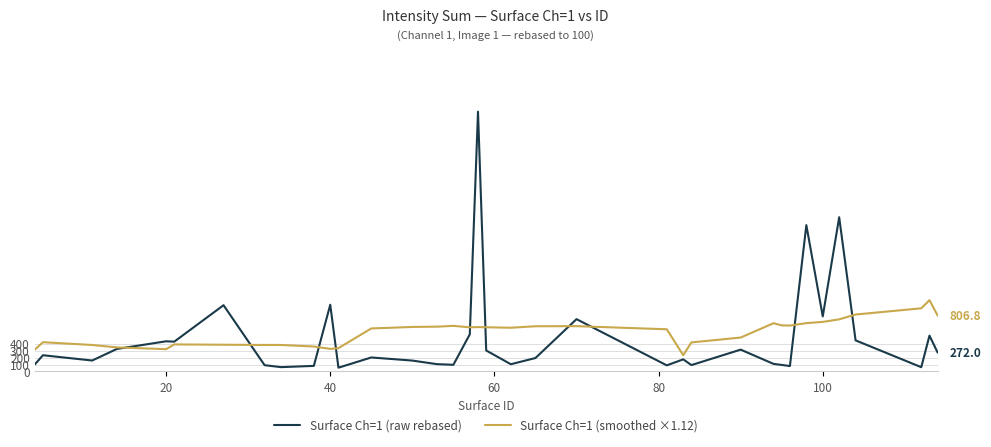

What is the minimum value for Surface Ch=1 (smoothed ×1.12)?

235.1